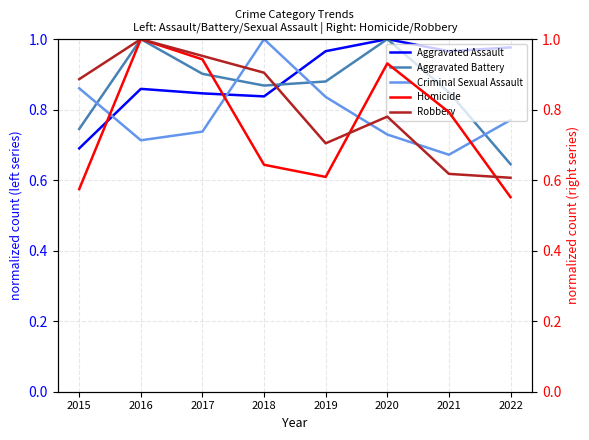

How many categories are shown in the chart?

8